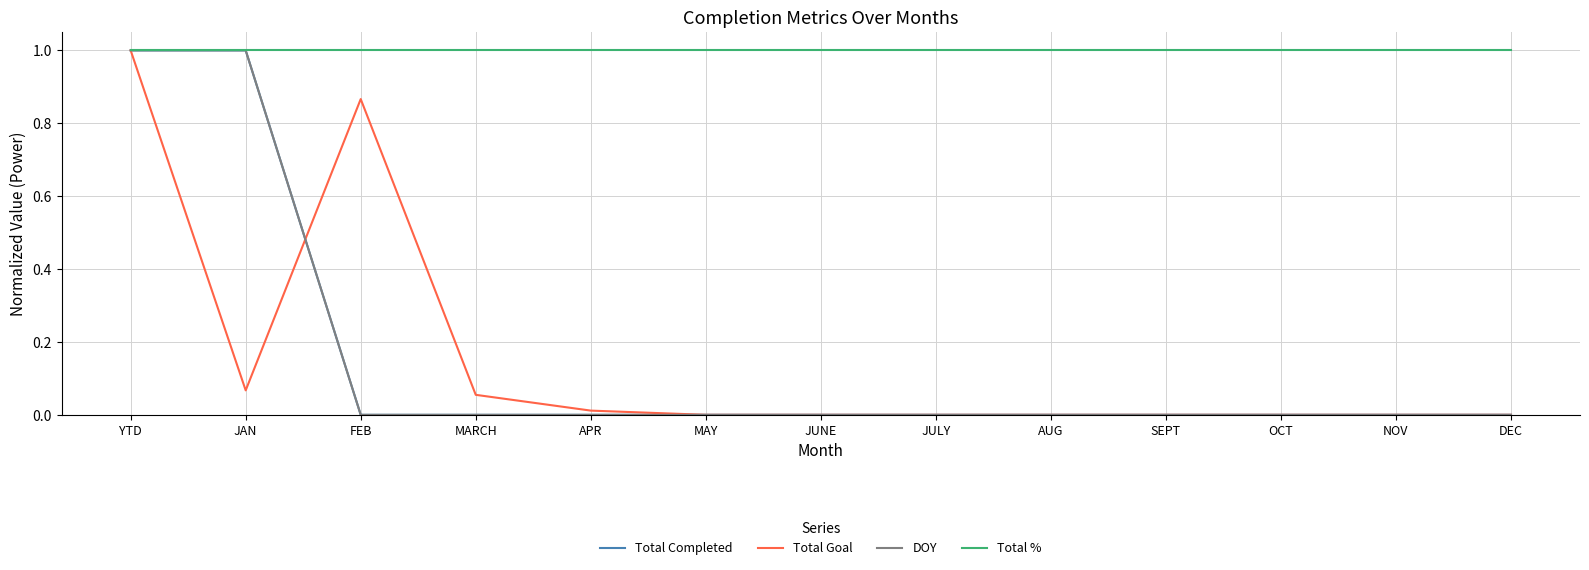

What is the label of the 6th point from the right?

JULY